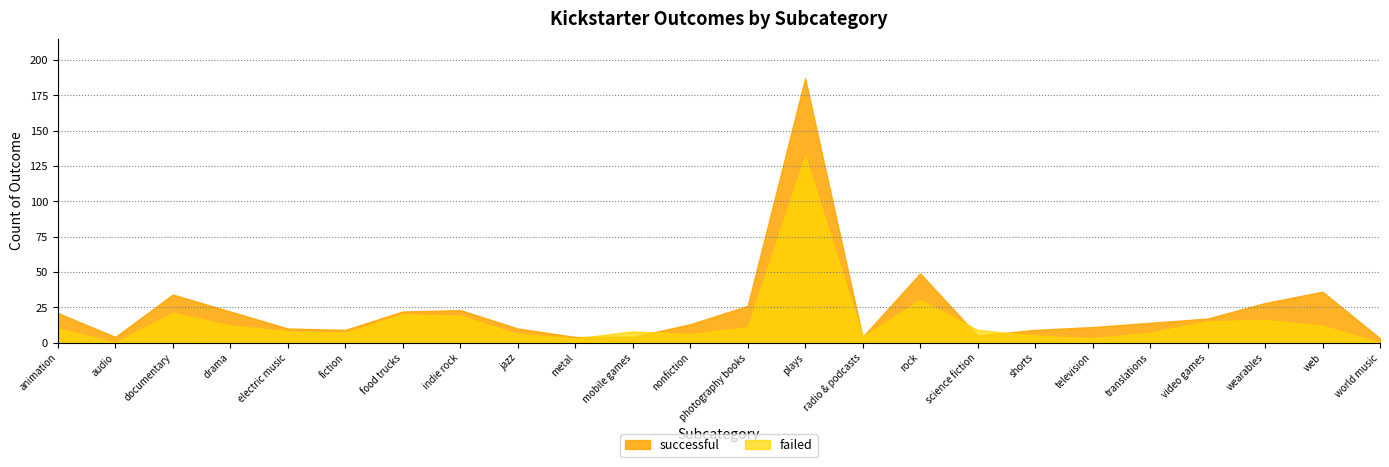

Is it true that successful equals 8 at drama?

False